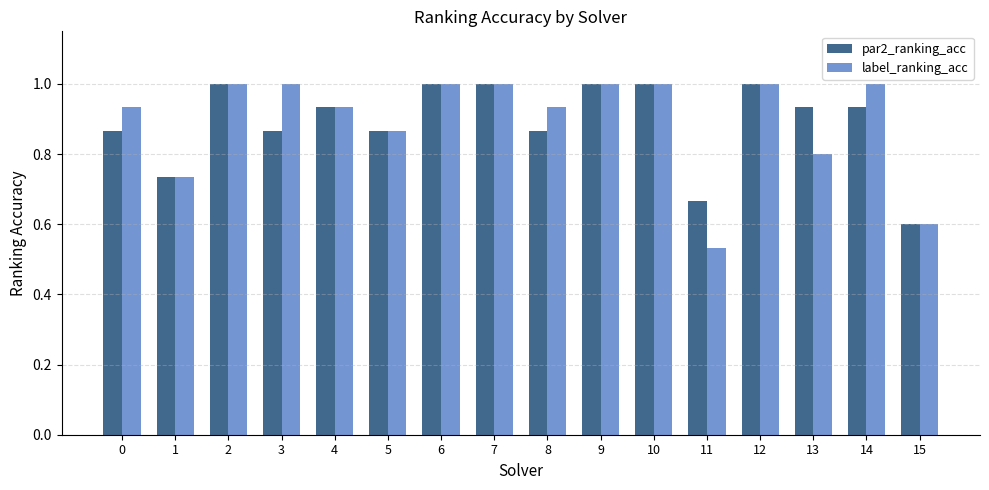

Between 1 and 8, which series saw the biggest shift?

label_ranking_acc